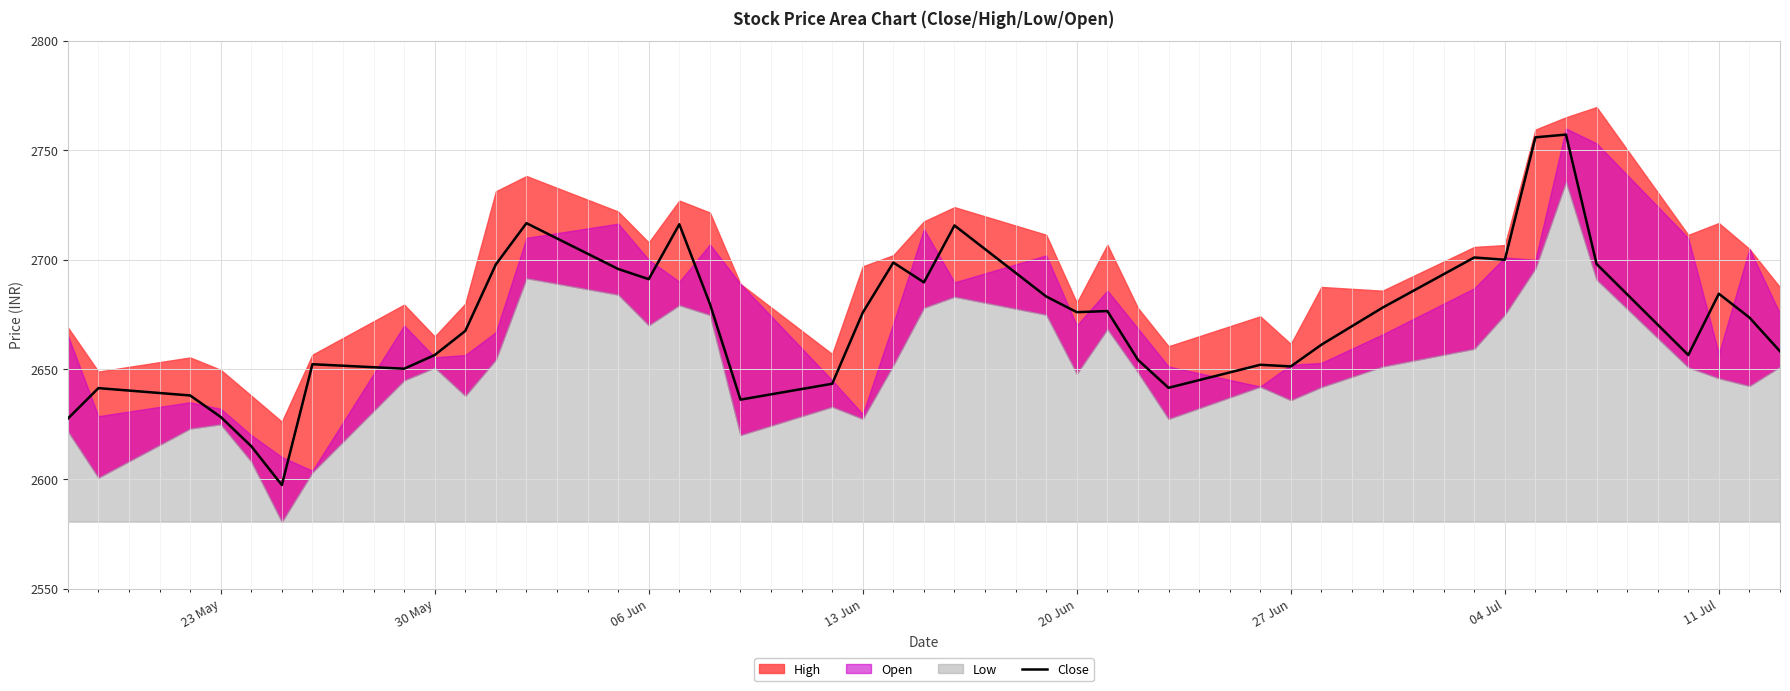

The Close series shows 4105.2 at 06 Jun. True or false?

False